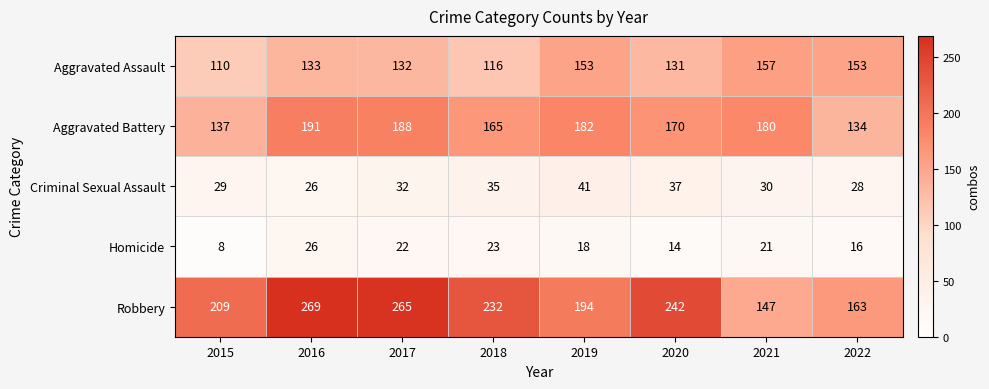

What is the greatest value displayed?

269